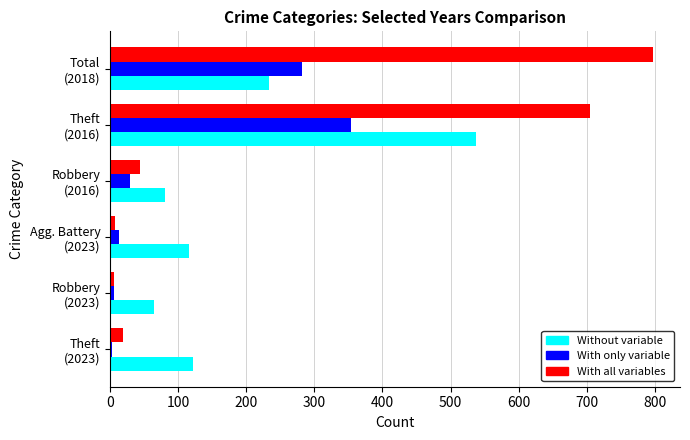

Which series has the largest range (max minus min)?

With all variables